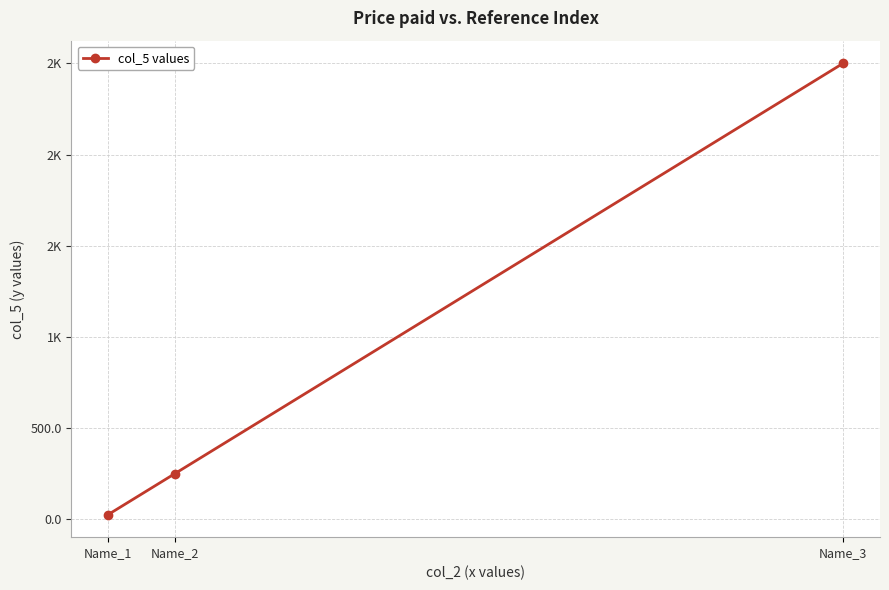

Where does the data first go above 250?

Name_2